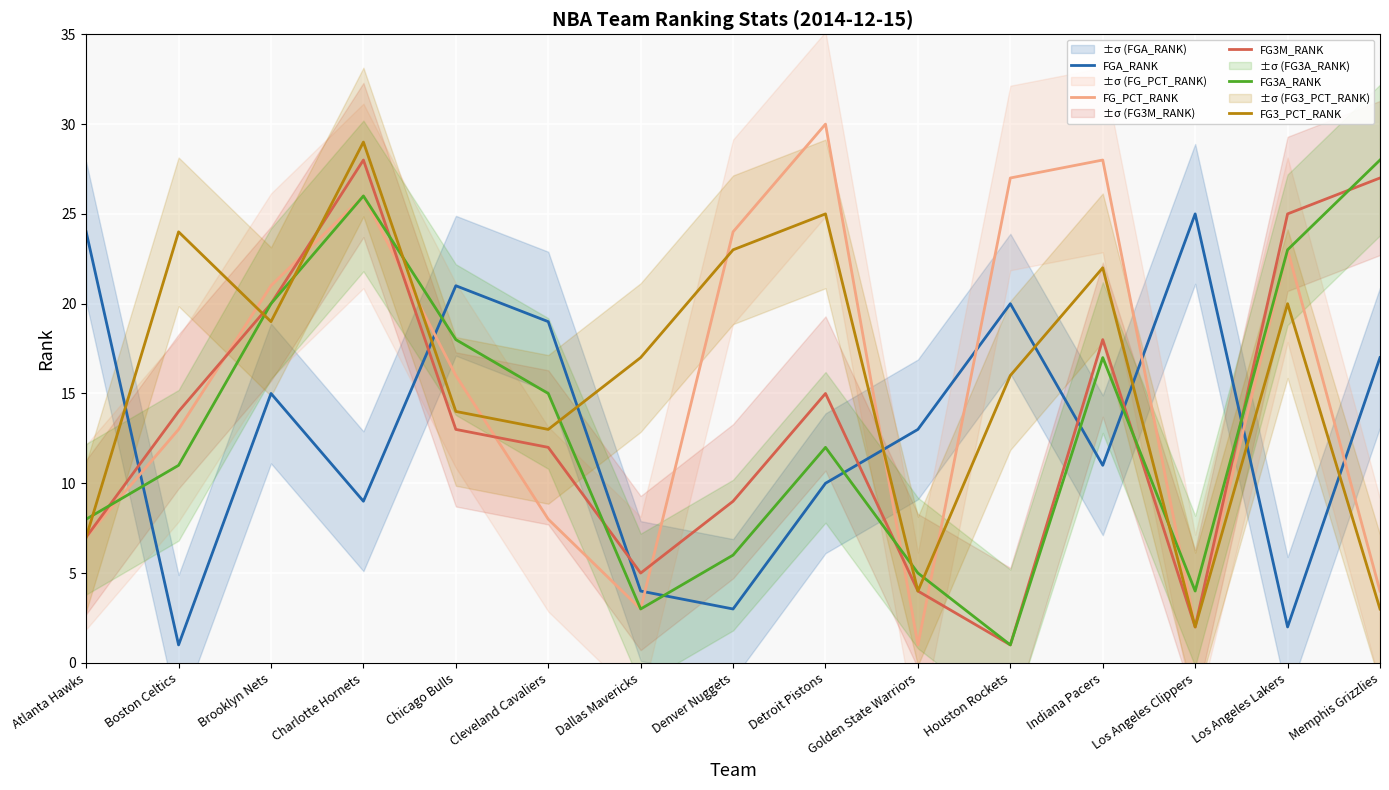

In FG3M_RANK, how many points are higher than both neighbors (excluding endpoints)?

3